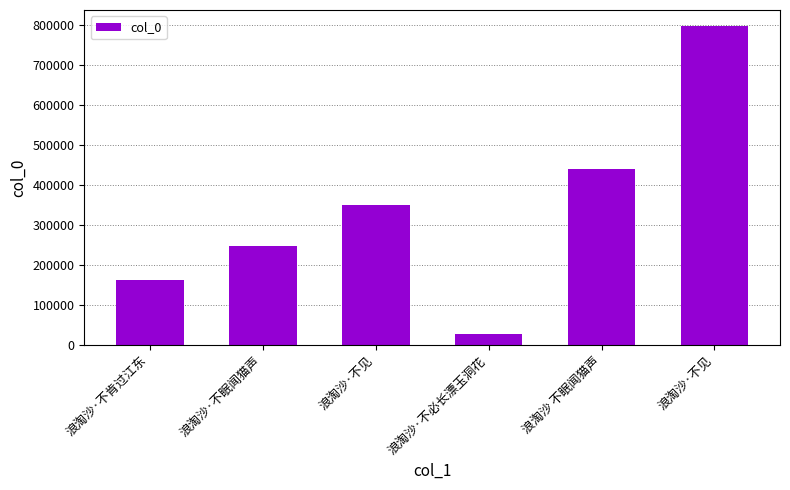

What is the greatest value displayed?

798563